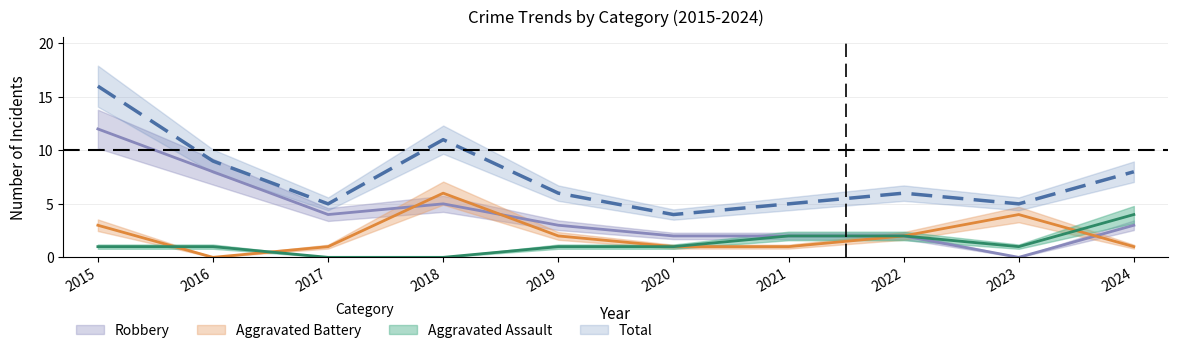

True or false: Total and Robbery cross at least once.

False